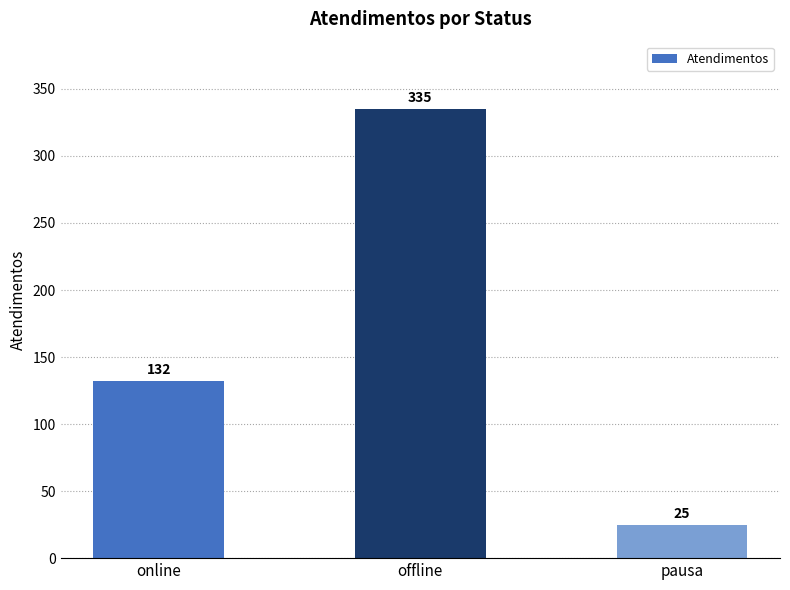

What is the greatest value displayed?

335